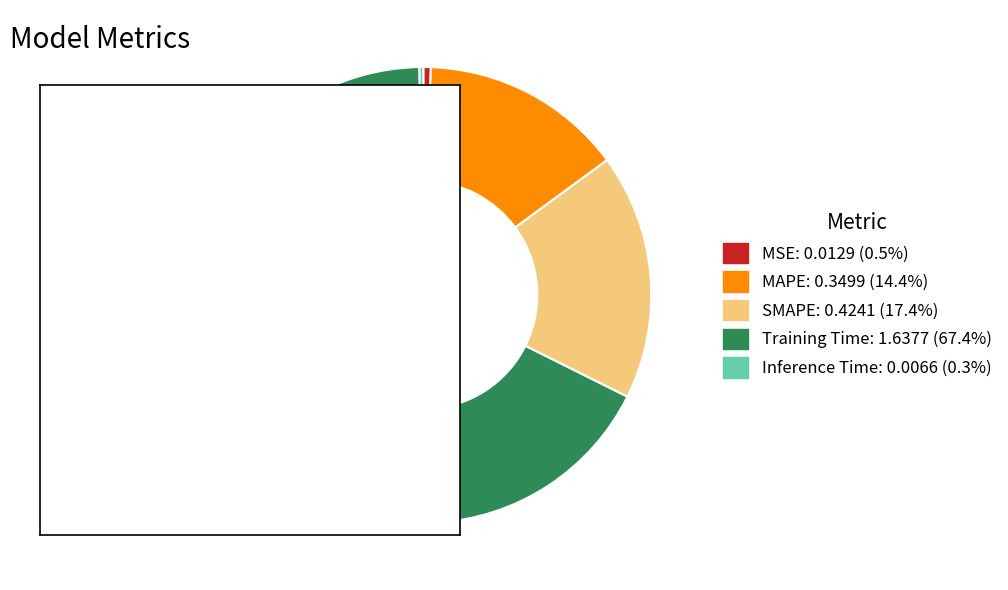

What is the largest slice in the pie chart?

Training Time